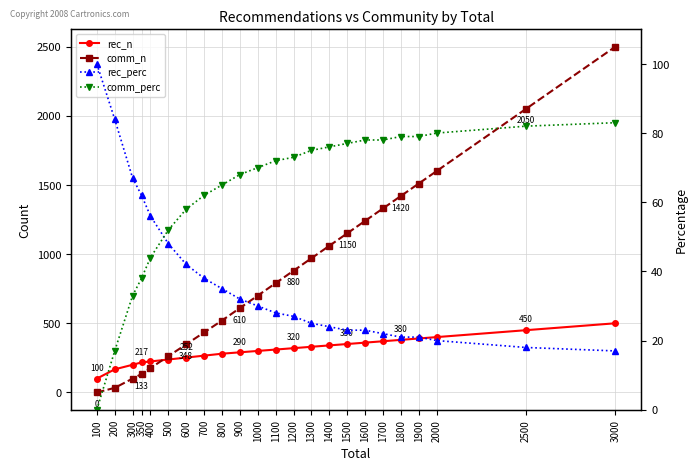

At 1500, list the series in order from smallest to largest.

rec_perc, comm_perc, rec_n, comm_n